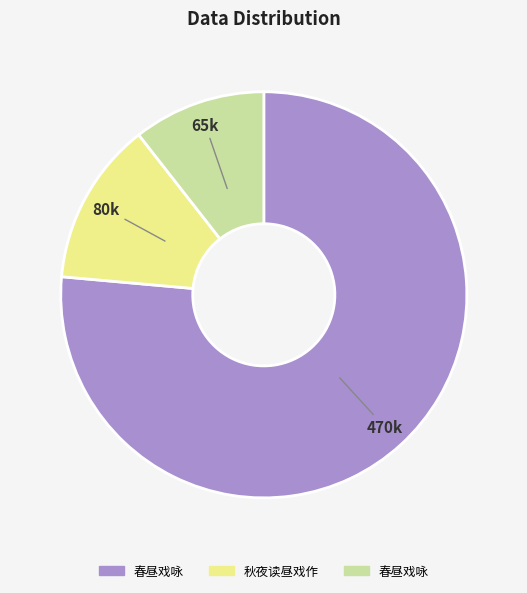

Is there a majority slice in this chart?

Yes